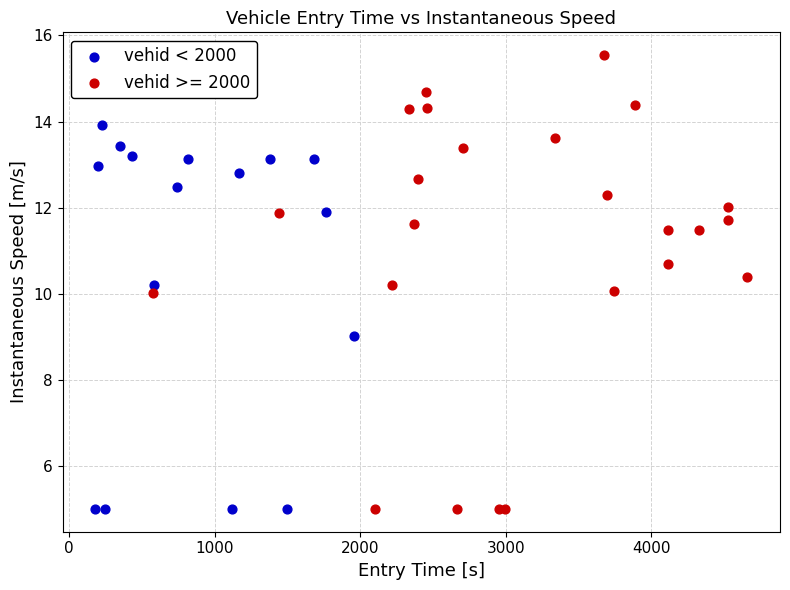

Which series has the largest Y range (max minus min)?

vehid >= 2000